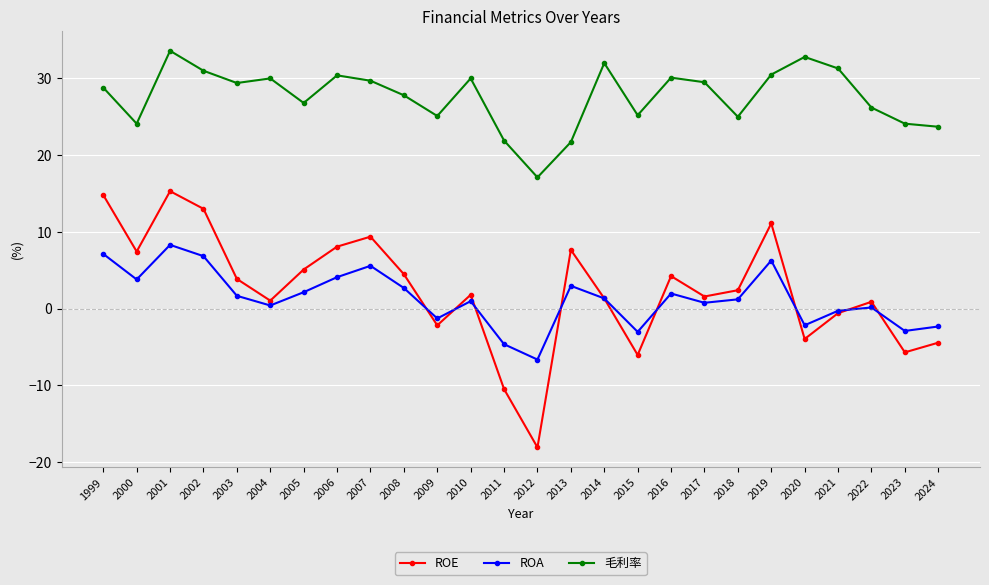

What are all the series names shown in the legend?

ROE, ROA, 毛利率